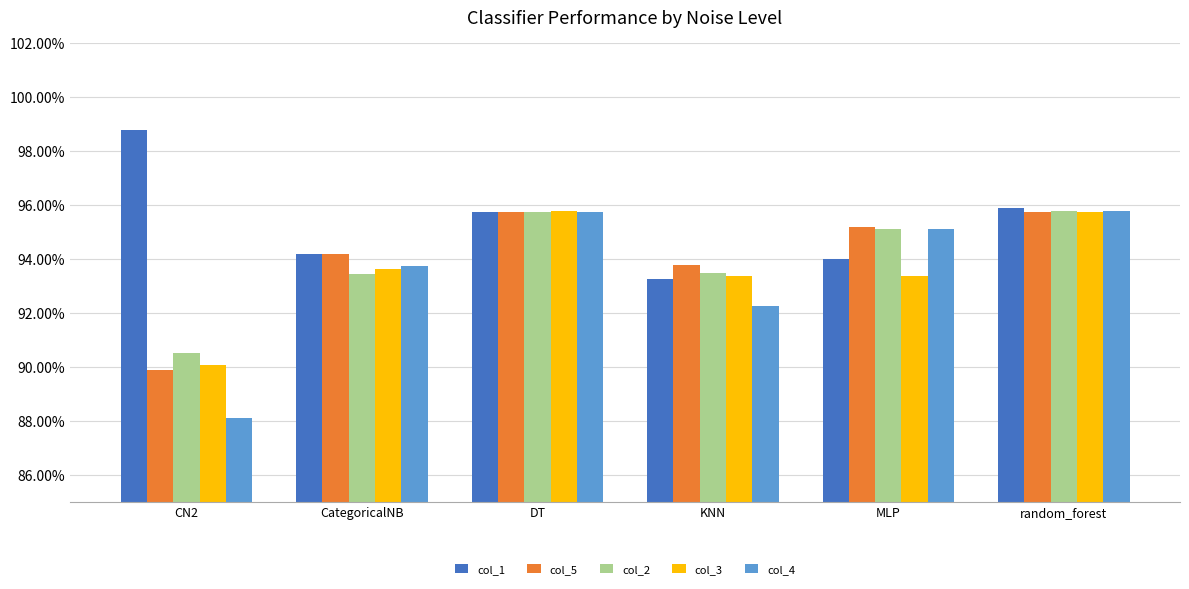

Does the chart contain stacked bars?

No